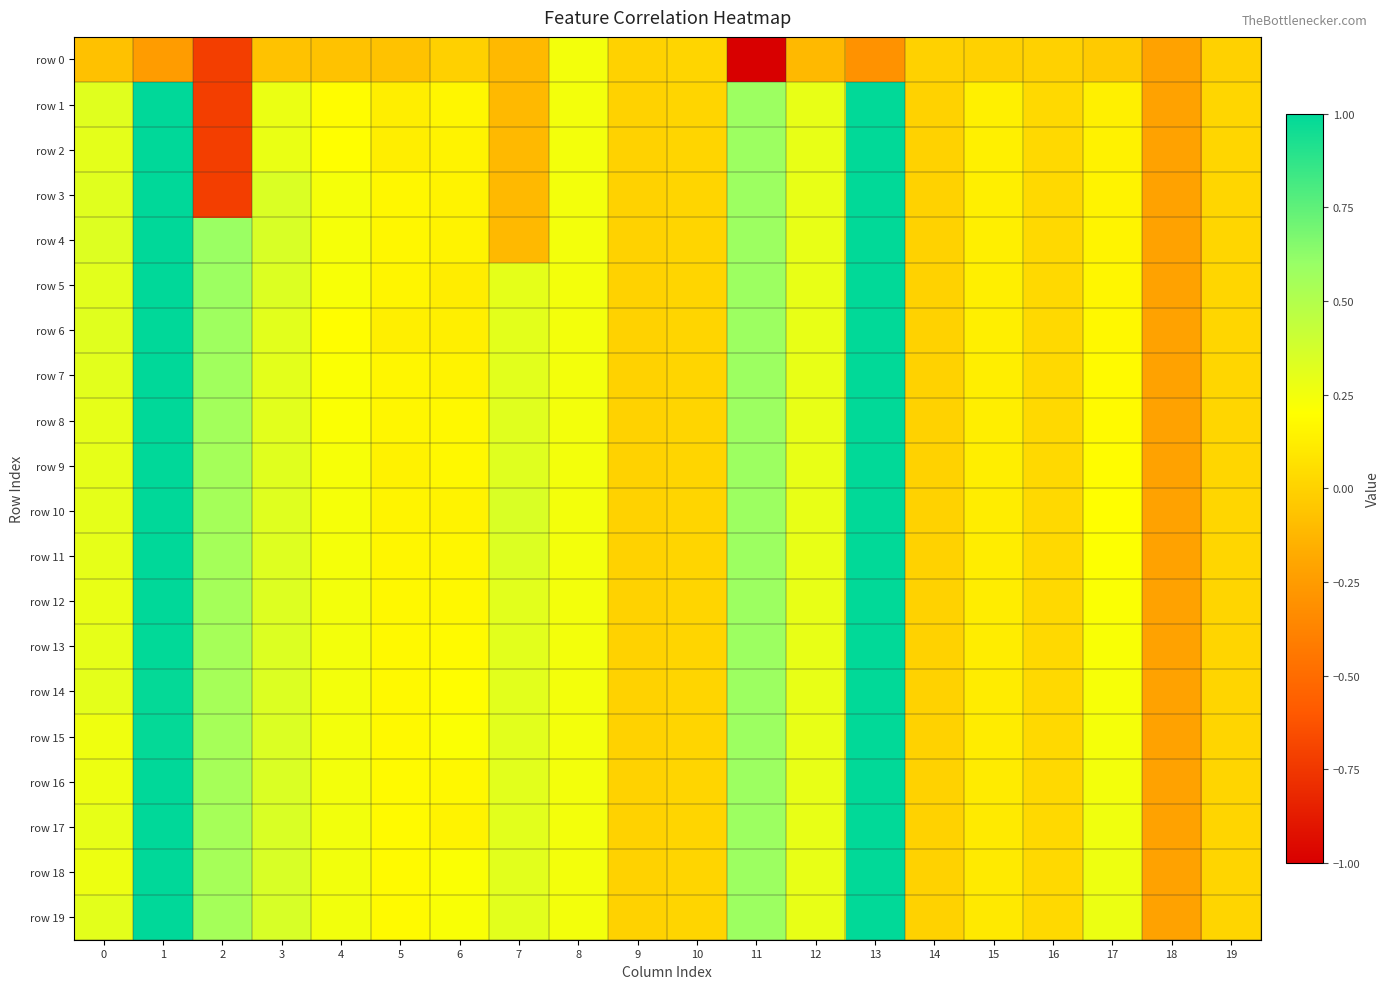

How many series are shown in this chart?

20